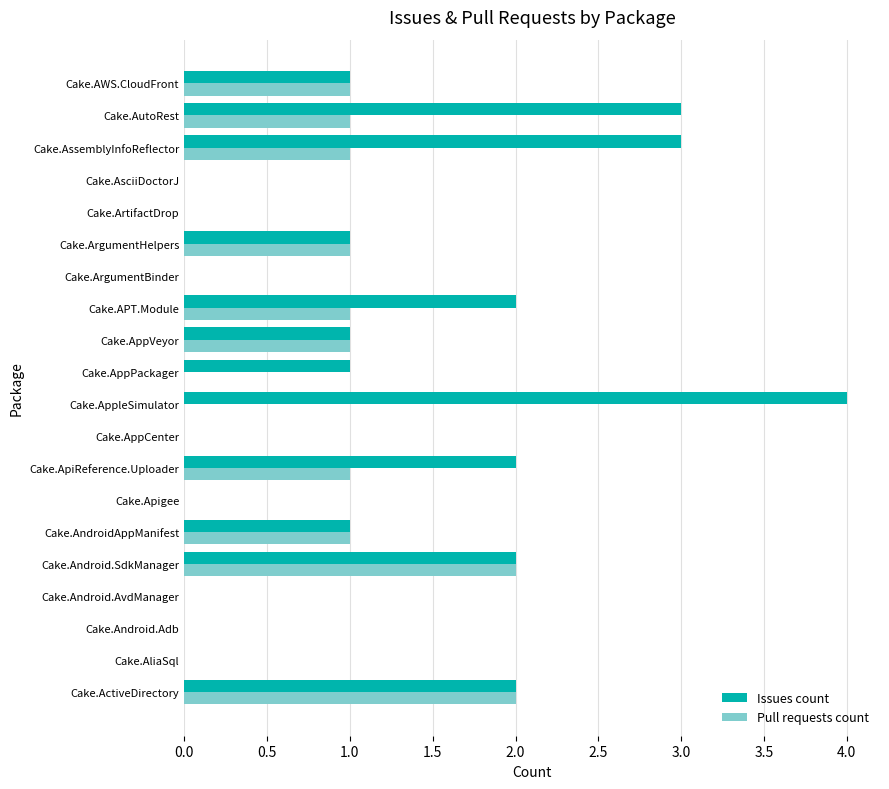

Which series has the largest total across all categories?

Issues count